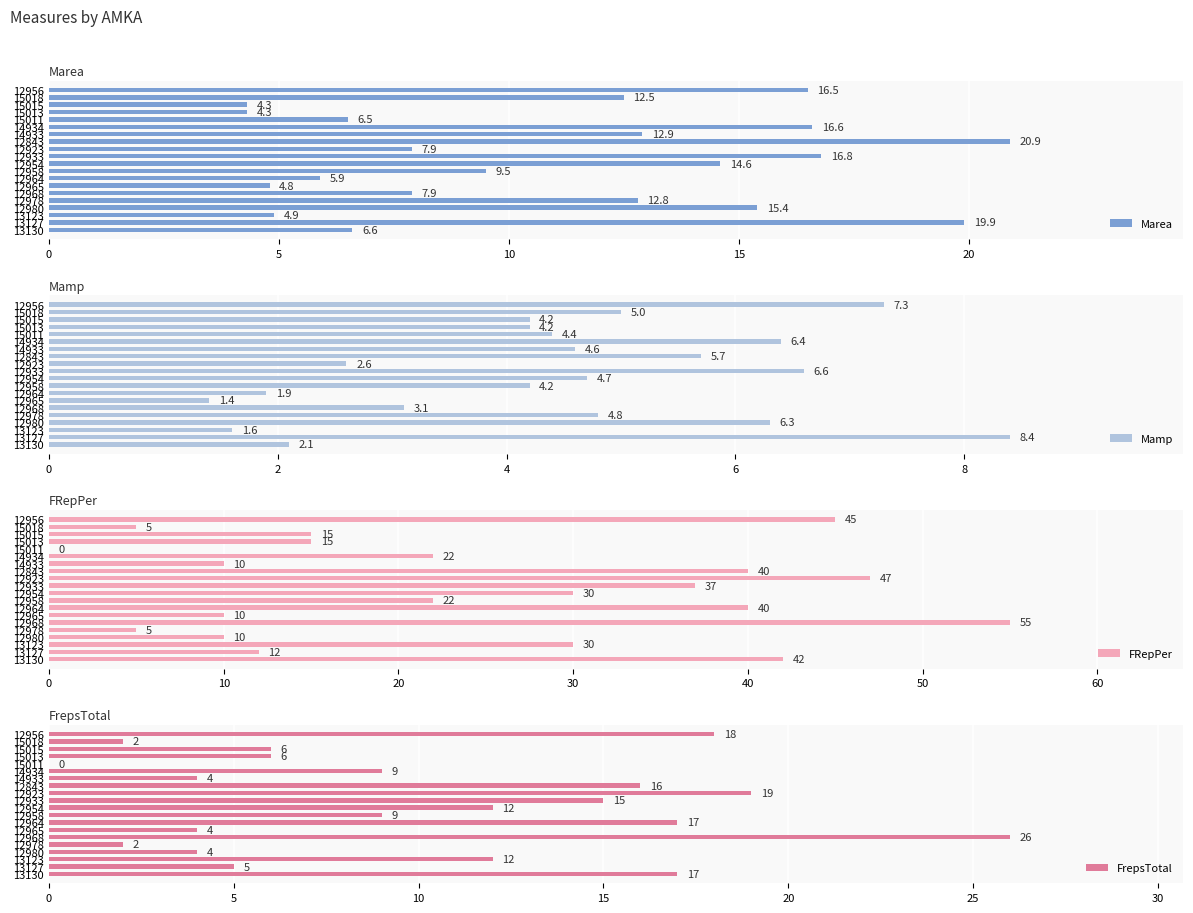

What is the highest value of the Marea series?

20.9